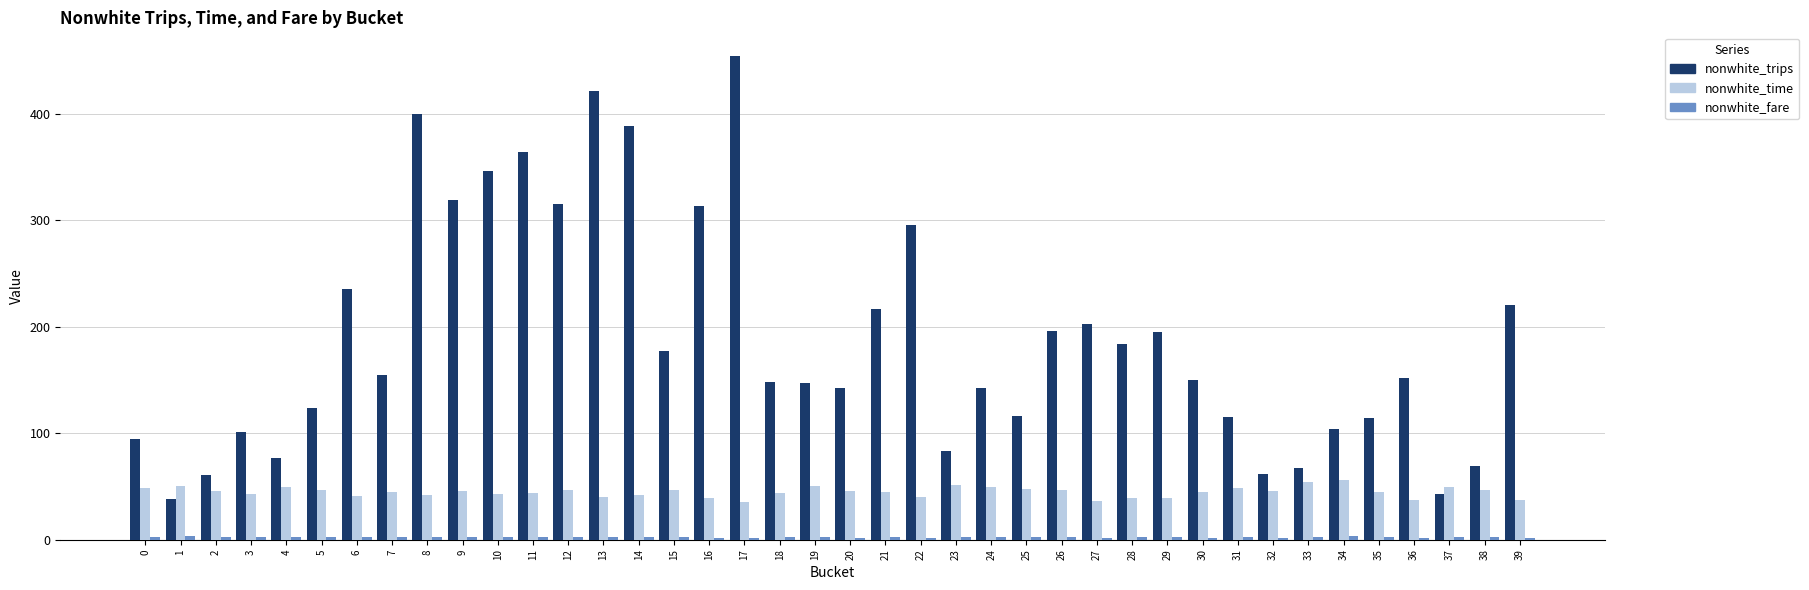

The value of nonwhite_time at 27 is 16.9. True or false?

False